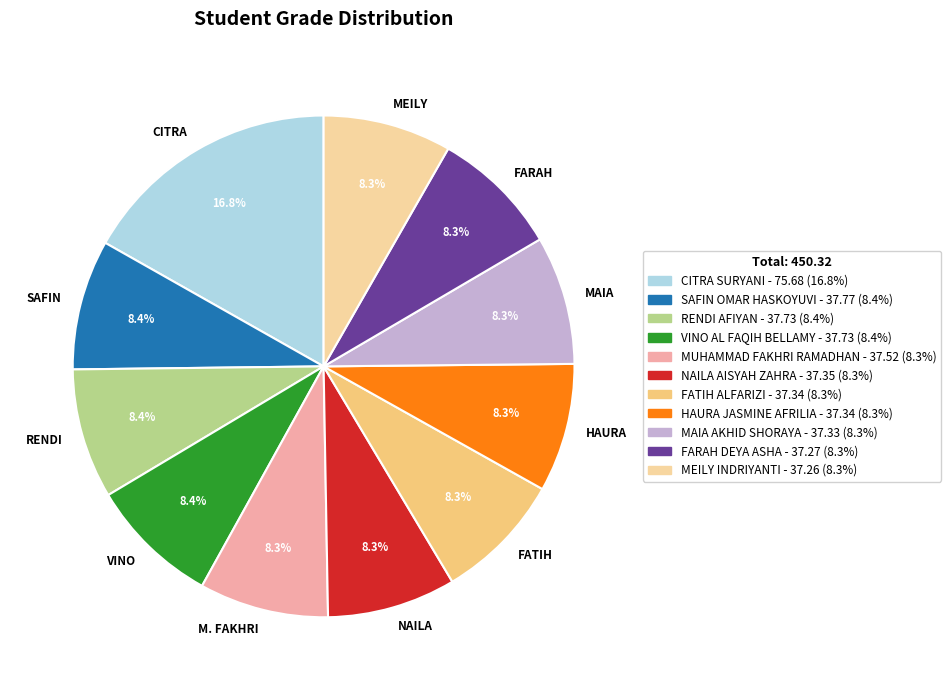

Which category has the biggest portion of the pie?

CITRA